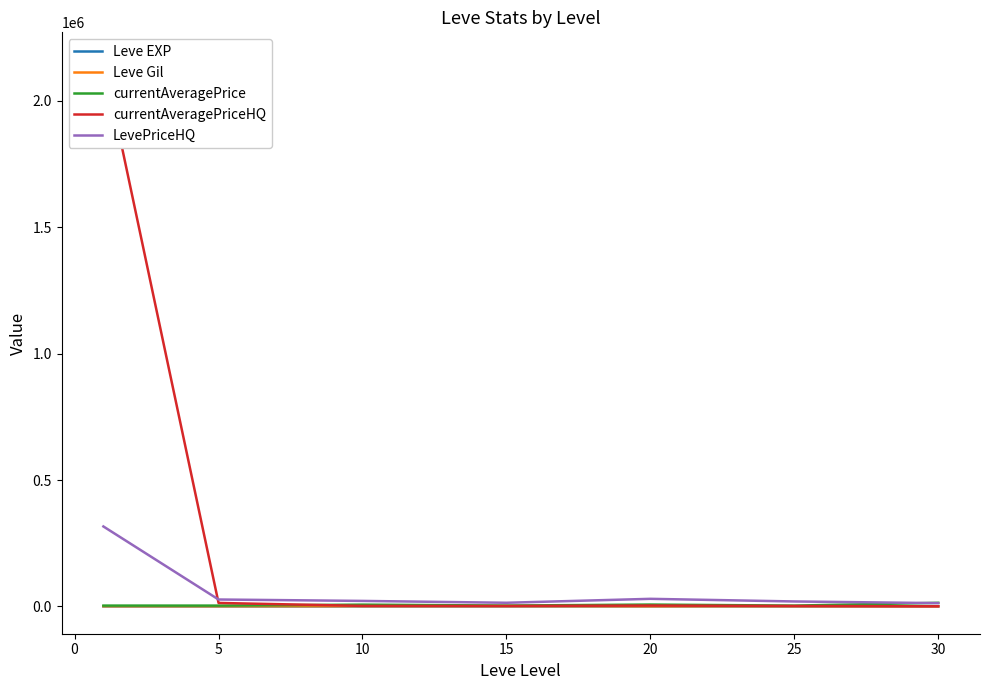

Which category has the lowest value in the Leve Gil series?

15